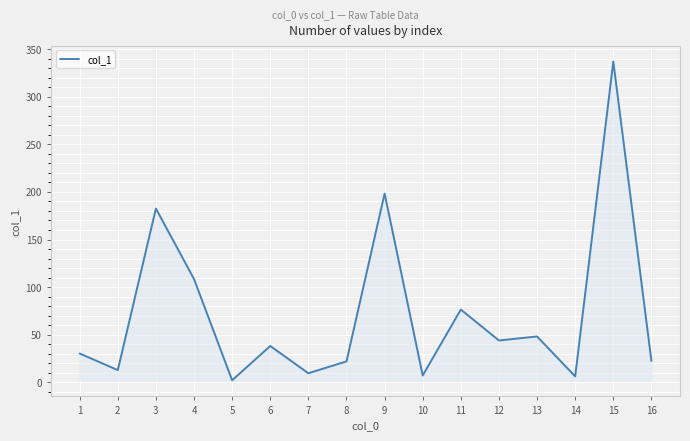

What is the difference between the maximum and minimum values?

335.3